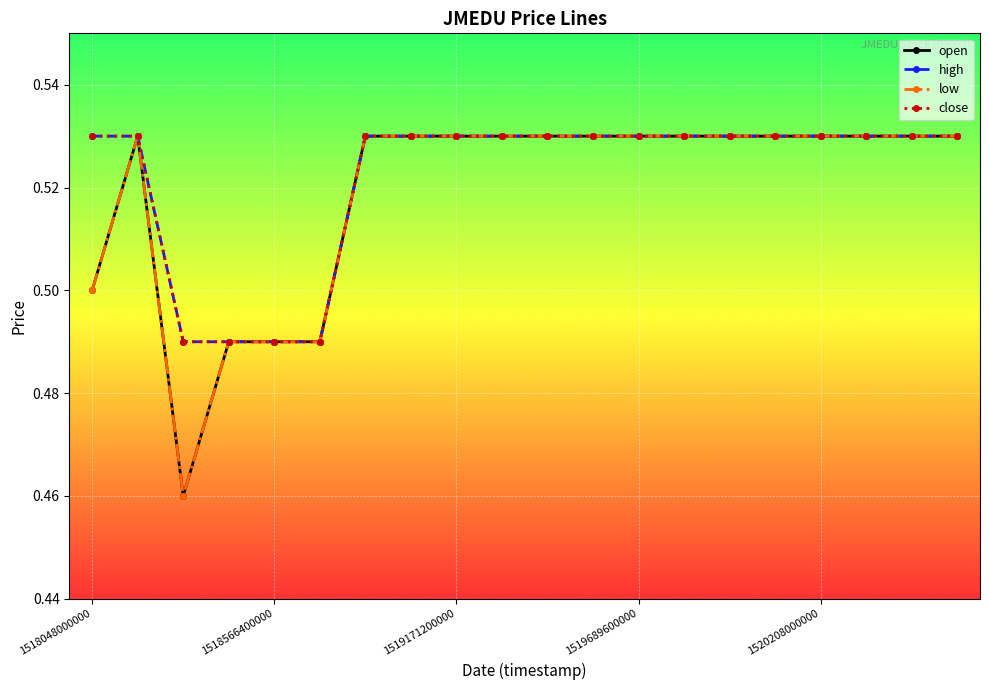

True or false: high and open intersect in this chart.

False